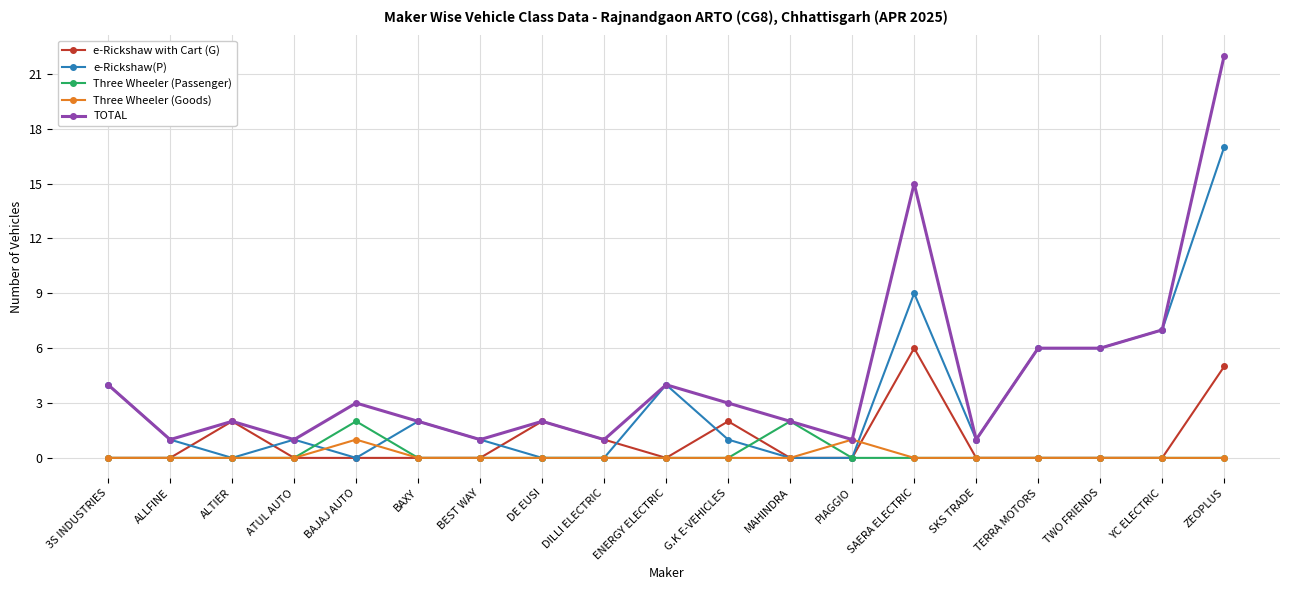

The value of TOTAL at ALLFINE is 1. True or false?

True